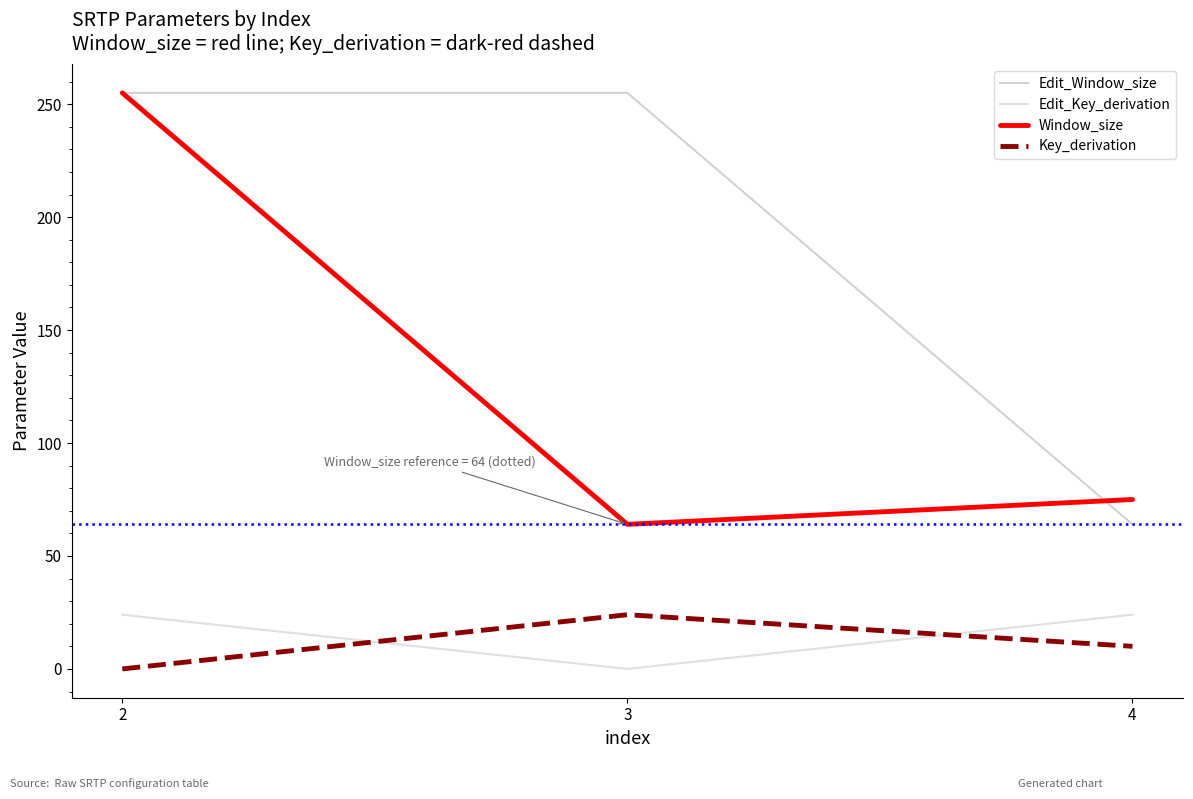

Does the chart have visible grid lines?

No